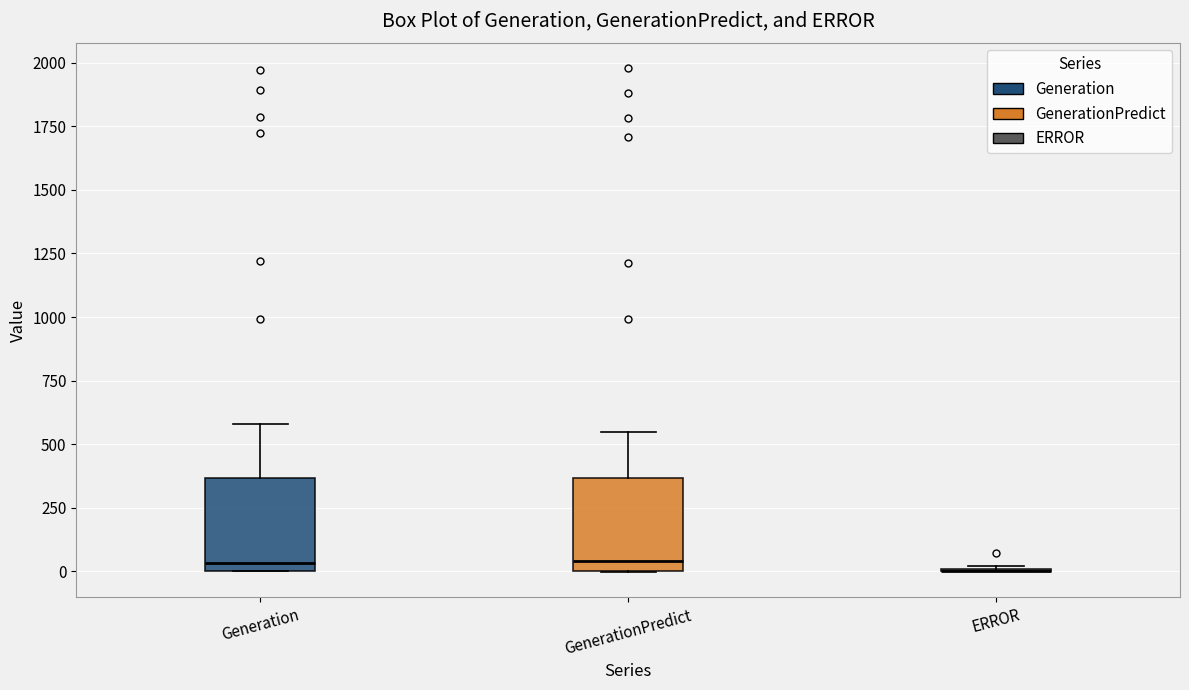

Reading left to right, read every box against the y-axis: the position of its median line, the range the box covers, and the ends of its whiskers. The values are not printed on the chart, so give them approximately, as read against the axis.

Generation: median 50, box 0 to 350, whiskers 0 to 600
GenerationPredict: median 50, box 0 to 350, whiskers 0 to 550
ERROR: box collapsed to a line at 0, whiskers 0 to 0